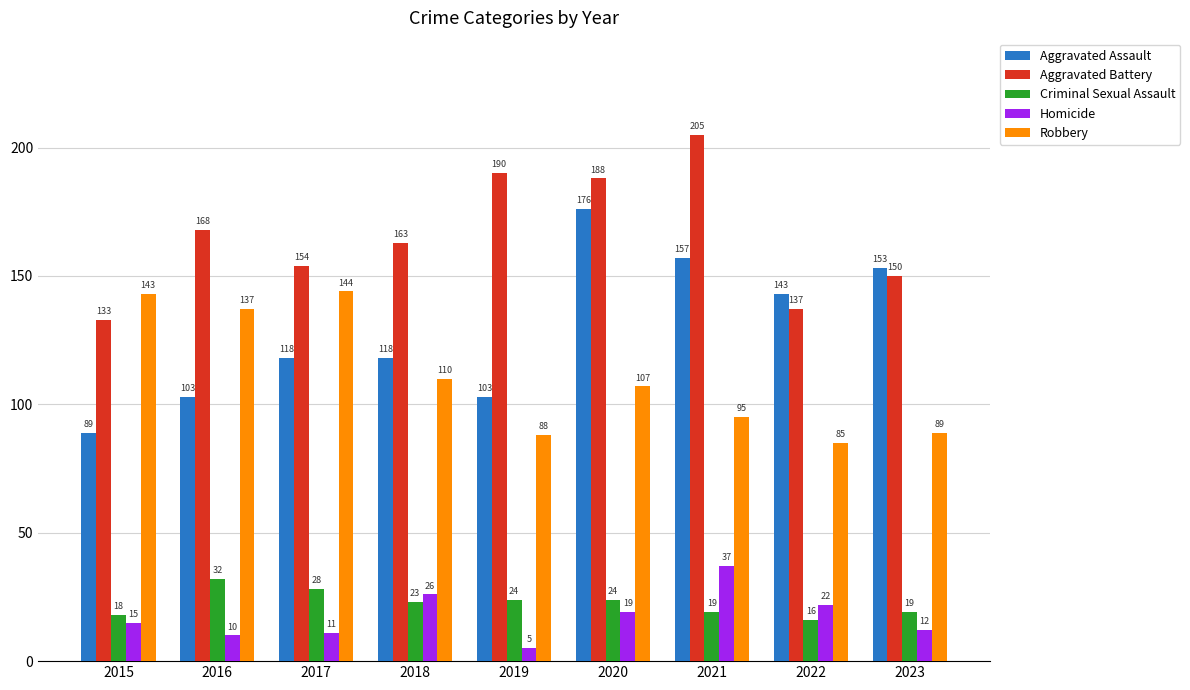

At which label does Criminal Sexual Assault reach its minimum?

2022